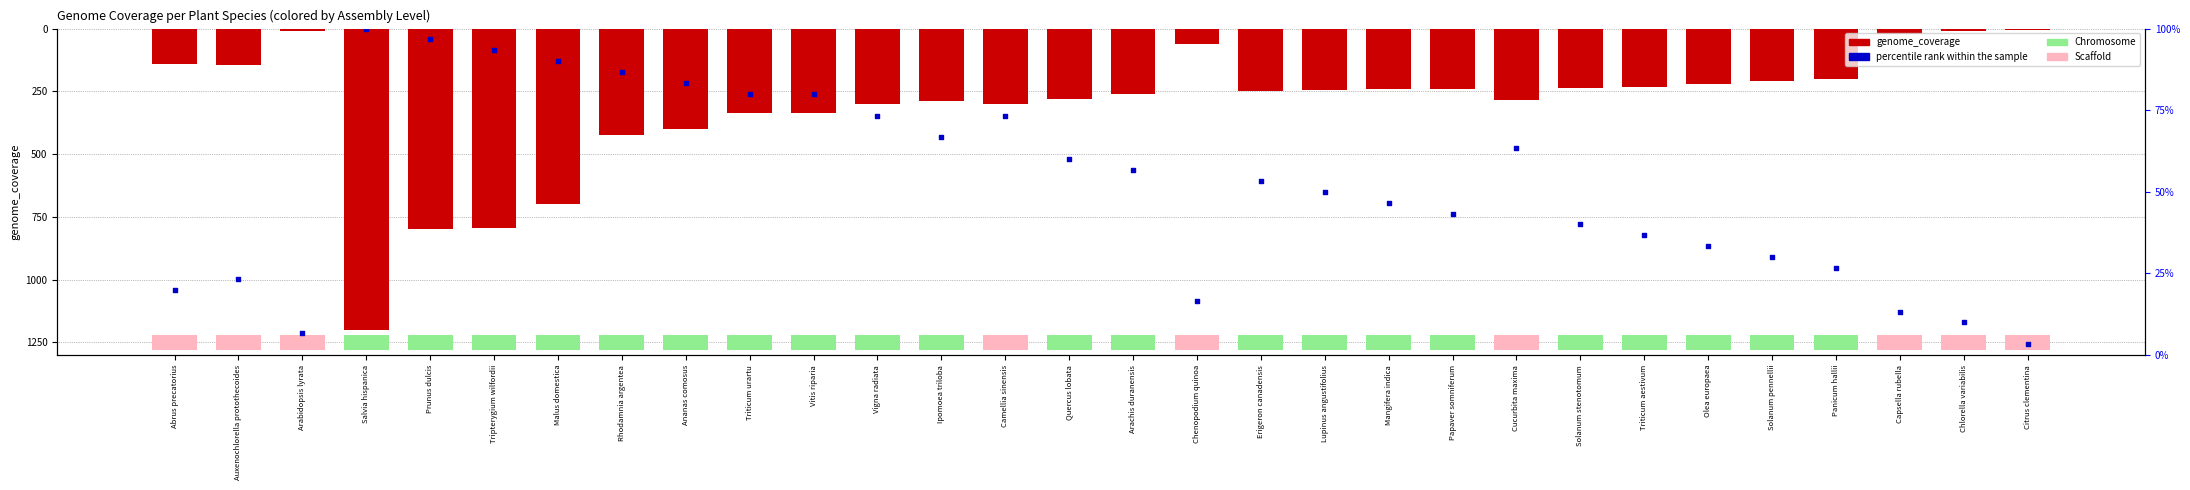

At which category is the sum across all series the highest?

Chlorella variabilis